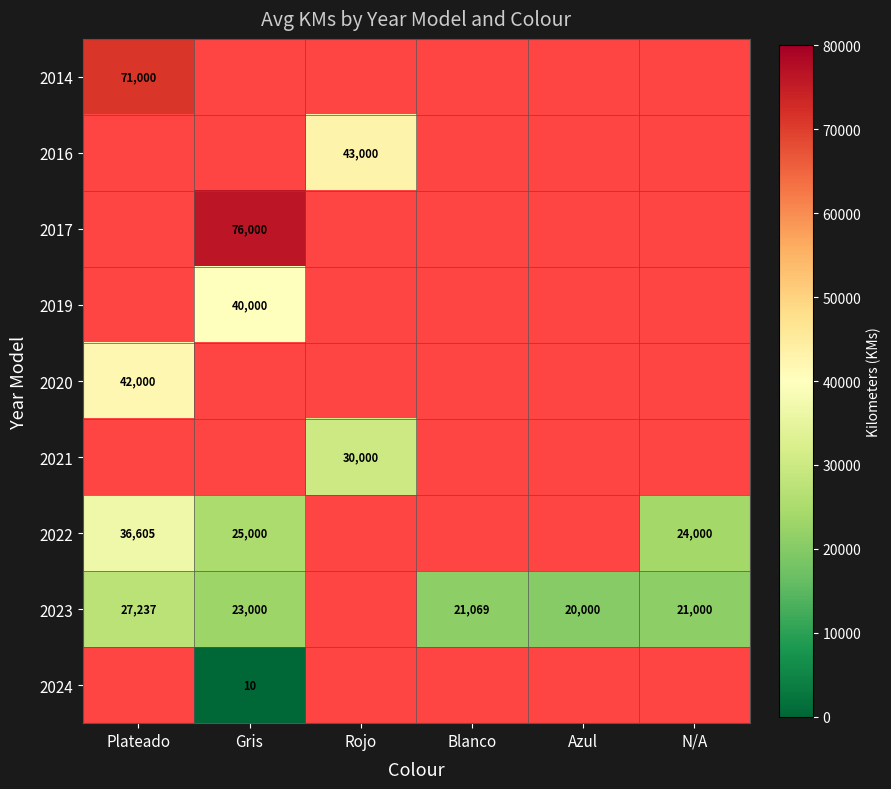

Which has a higher value, N/A or Gris?

Gris